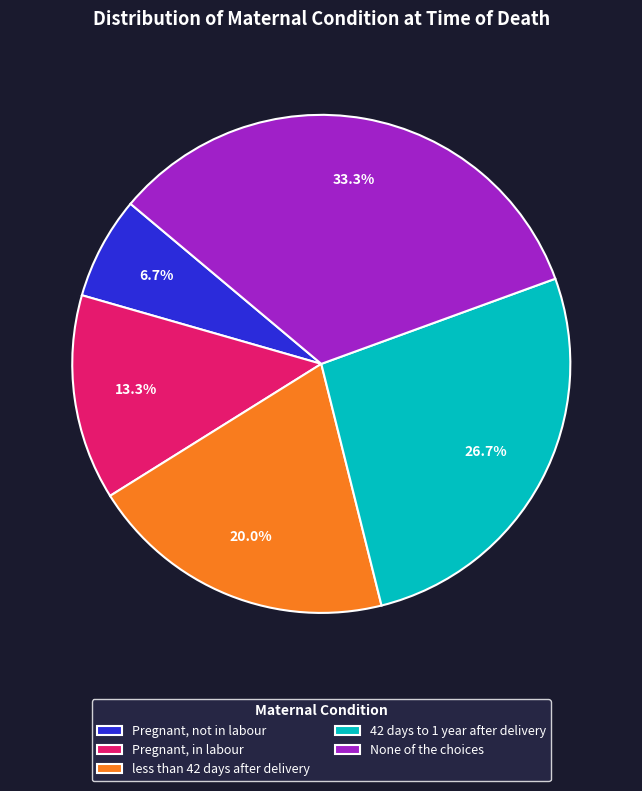

Which category has the biggest portion of the pie?

None of the choices